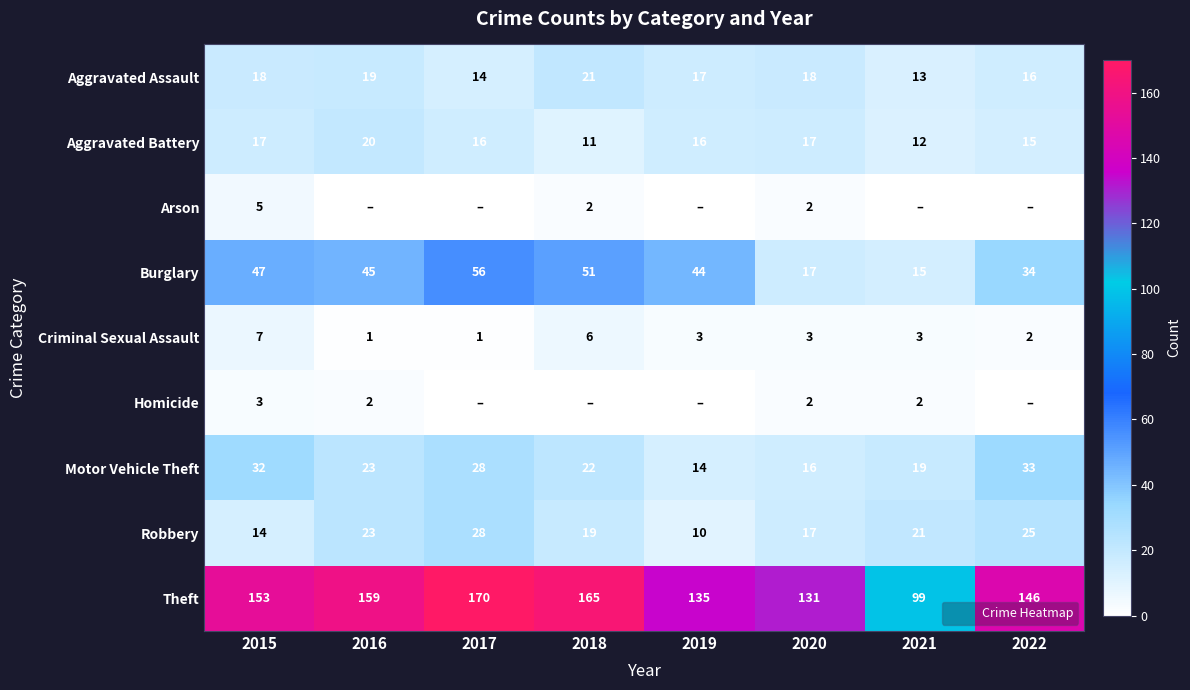

Rank the series by their maximum value, from highest to lowest.

Theft, Burglary, Motor Vehicle Theft, Robbery, Aggravated Assault, Aggravated Battery, Criminal Sexual Assault, Arson, Homicide